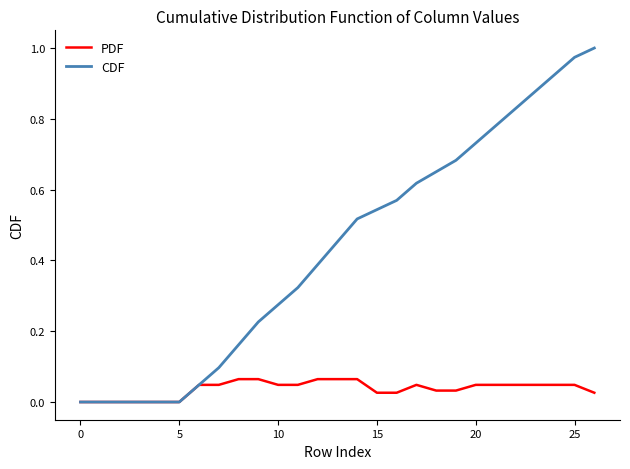

List the series in order of their peak value, highest first.

CDF, PDF